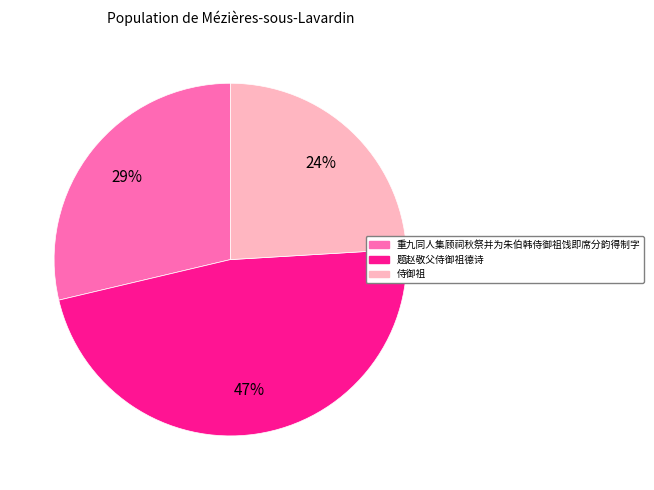

Does 重九同人集顾祠秋祭并为朱伯韩侍御祖饯即席分韵得制字 represent more than half of the total?

No